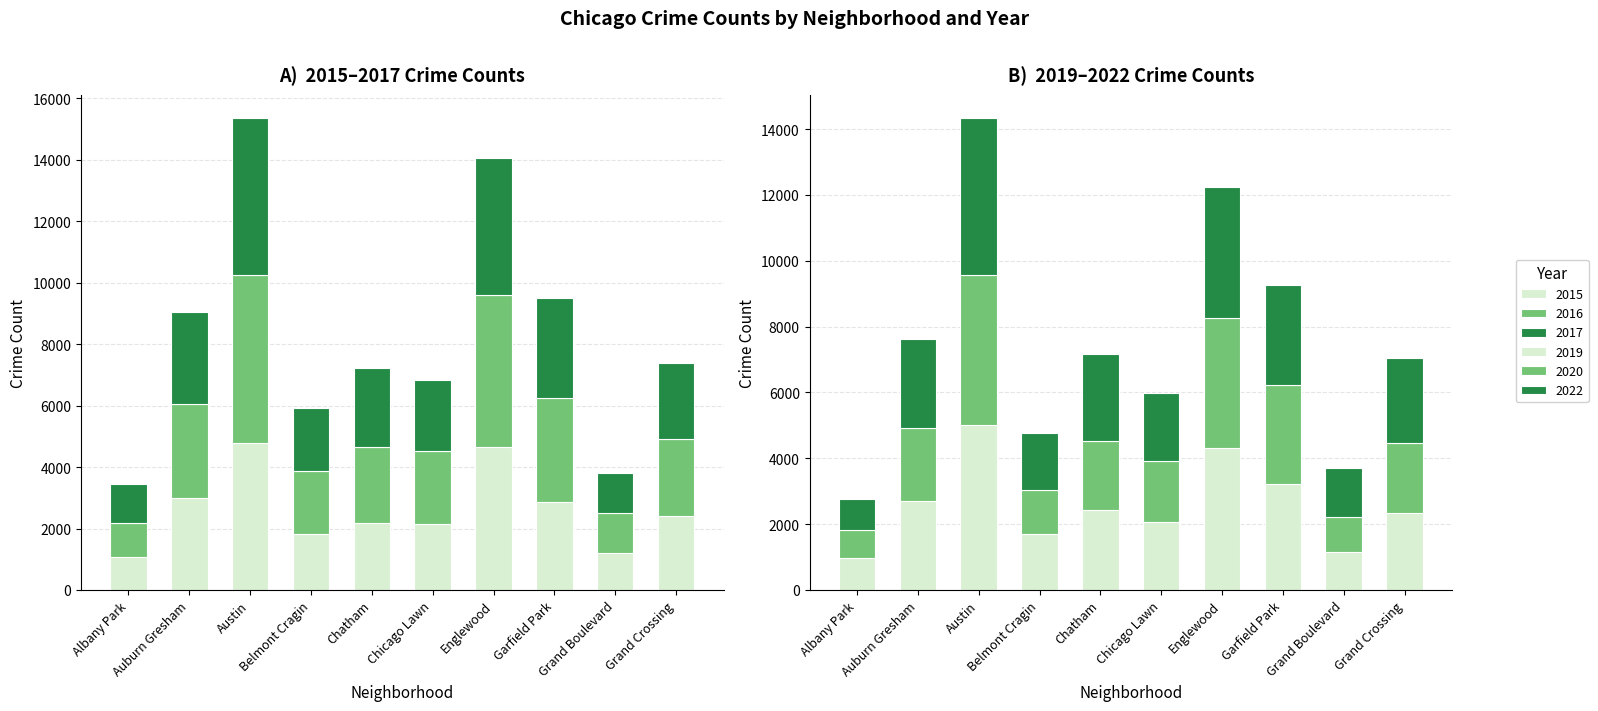

Is it true that 2020 equals 1135 at Auburn Gresham?

False